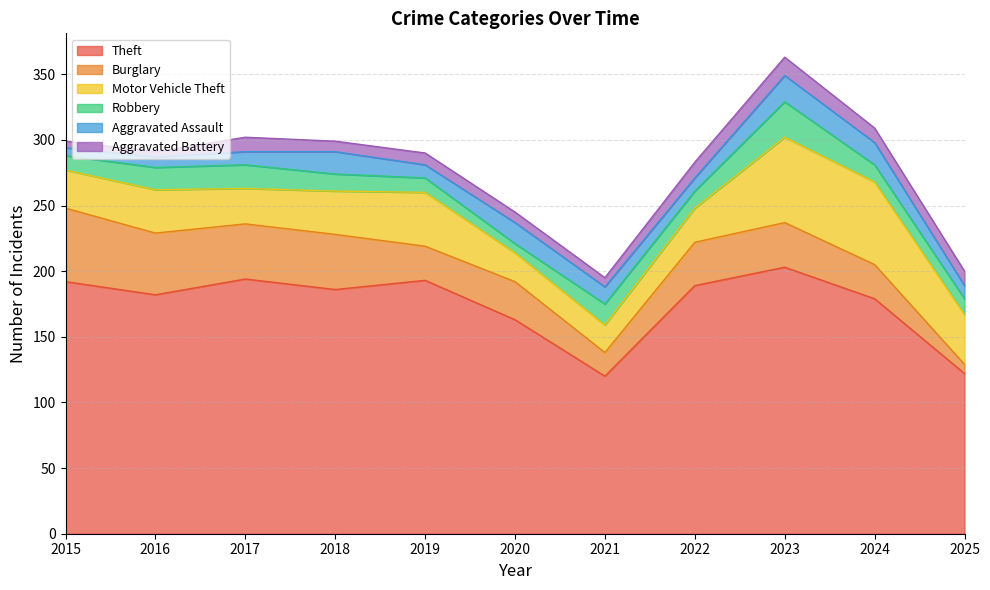

What is the sum of all Theft values?

1923